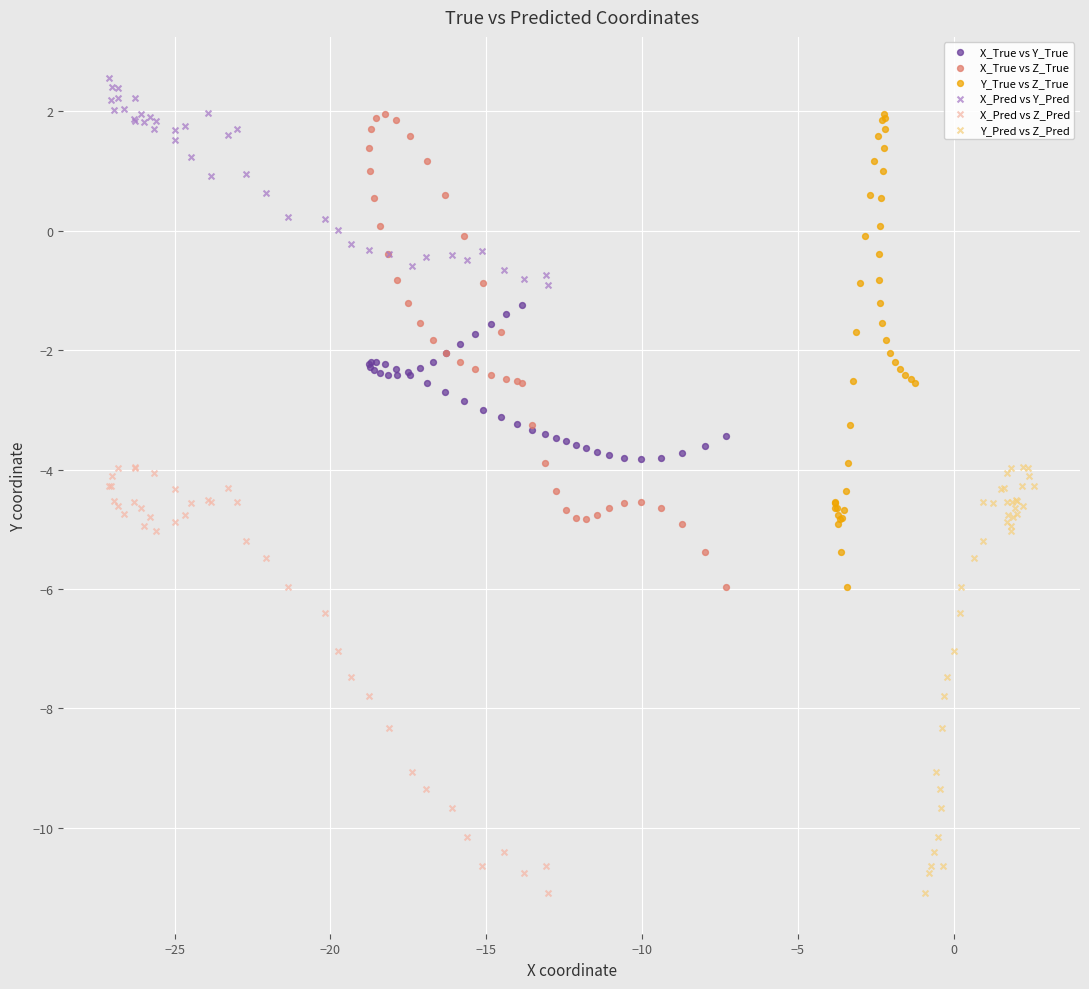

Which series reaches the maximum Y coordinate?

X_Pred vs Y_Pred